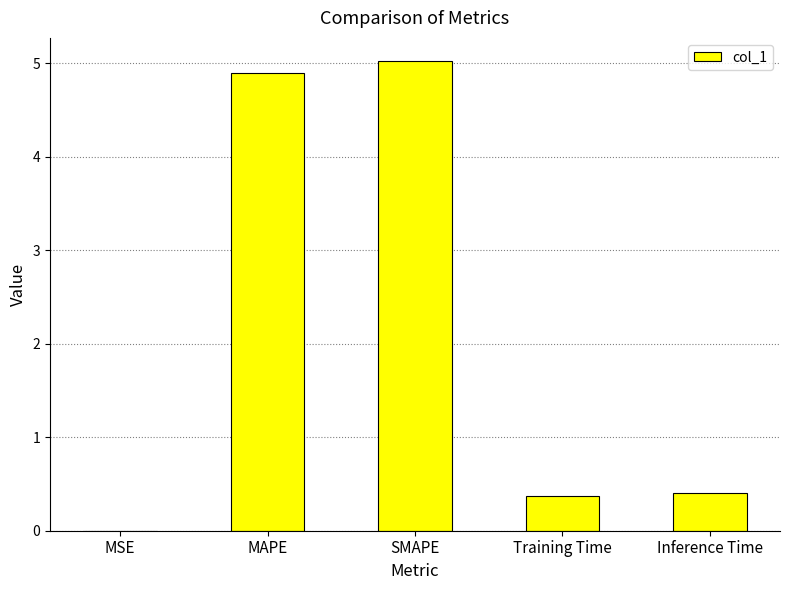

What is the maximum value shown in the chart?

5.0